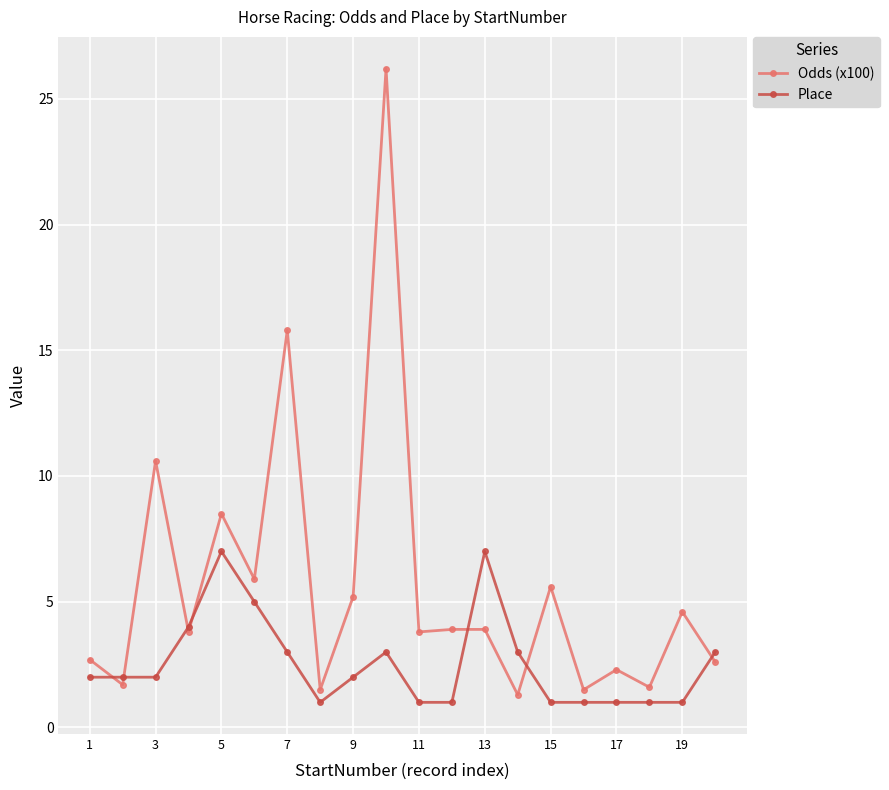

How many interior local valleys does the Odds (x100) series have?

8